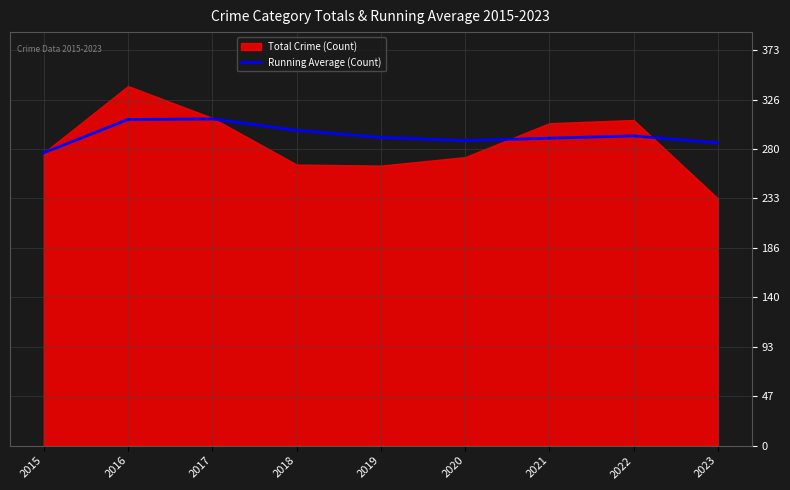

What is the minimum value for Running Average (Count)?

276.0